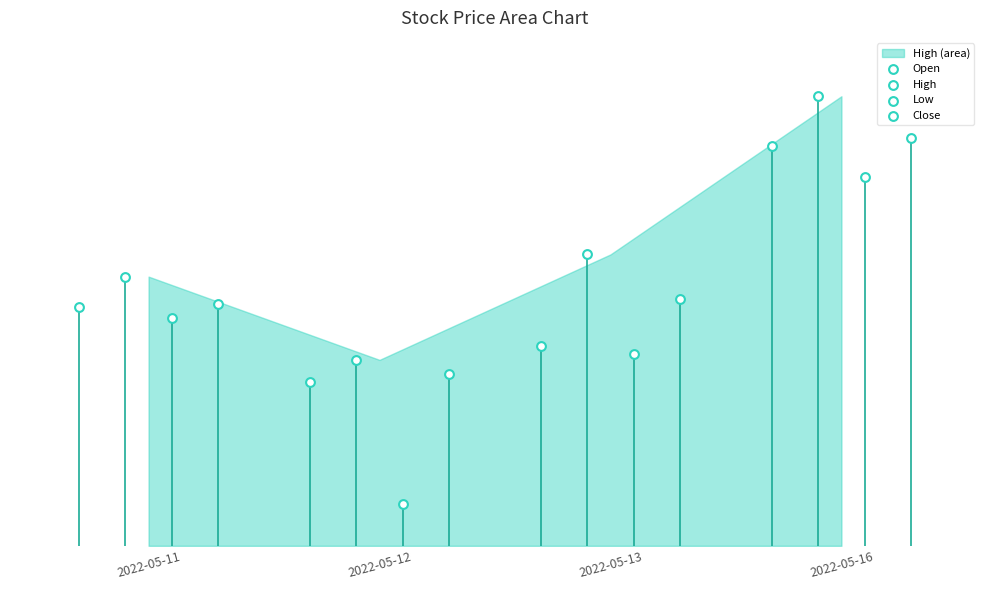

Which series reaches the maximum Y coordinate?

High